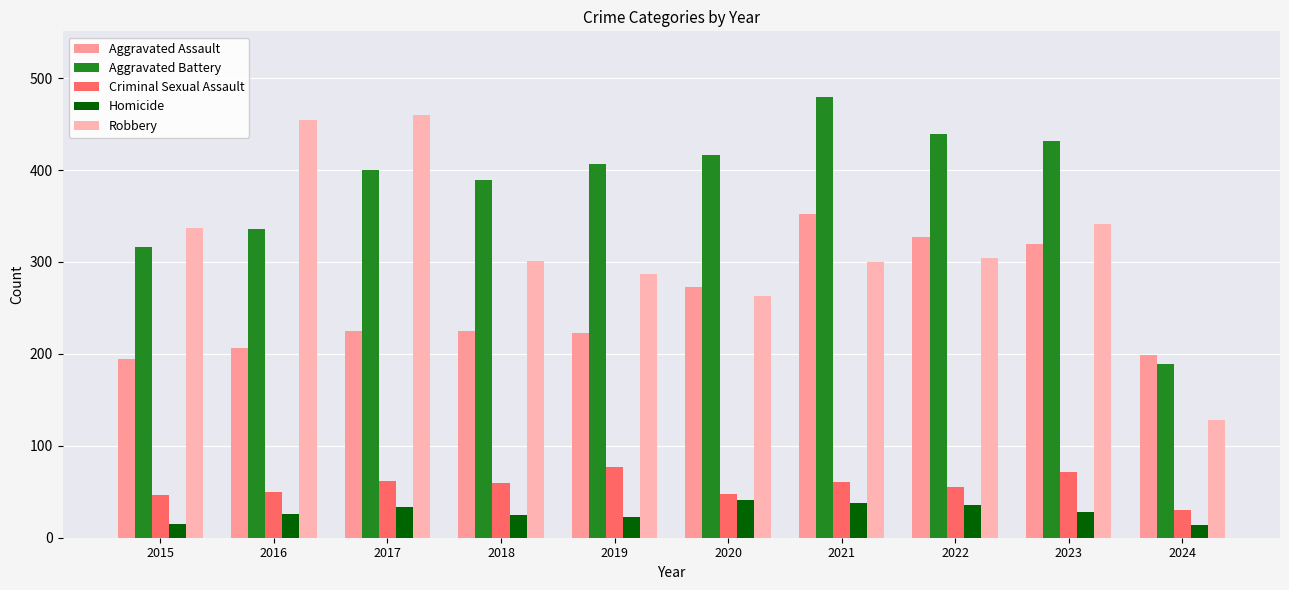

What is the value of the Aggravated Assault bar at the 6th from the left?

273